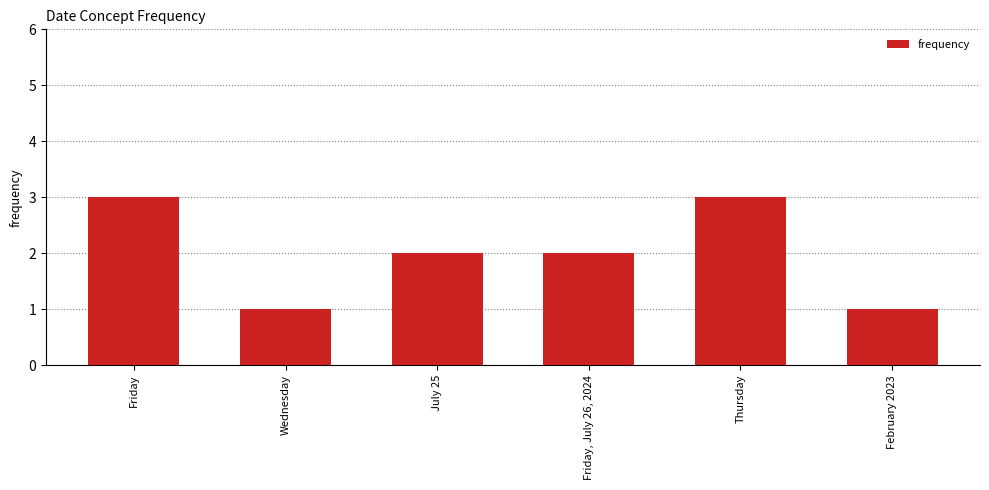

Between Wednesday and Friday, July 26, 2024, which is larger?

Friday, July 26, 2024